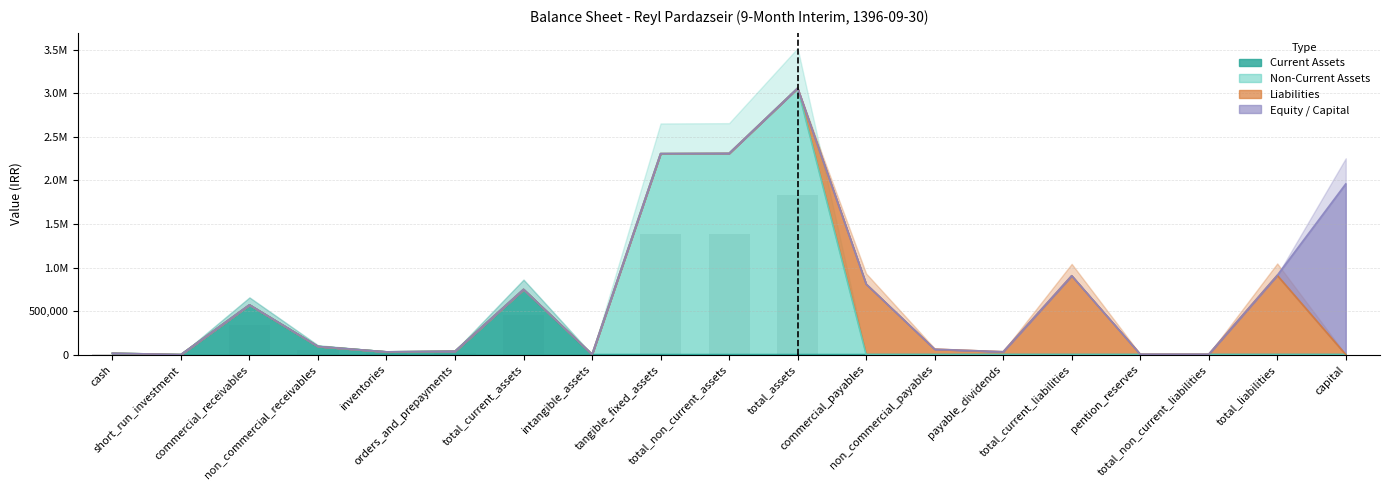

How many bars are there in each group?

4